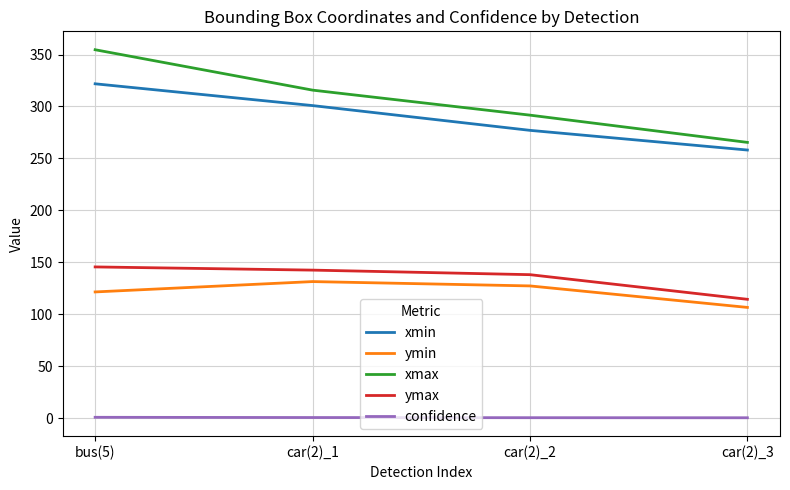

At which label is ymin closest to 118?

bus(5)